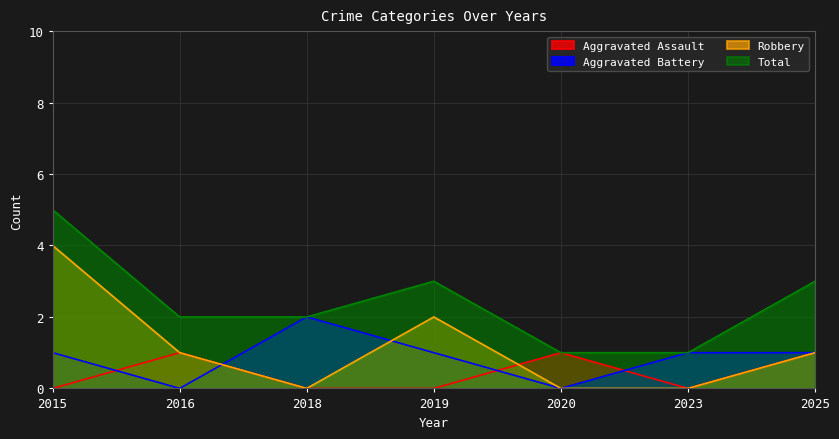

What are all the series names shown in the legend?

Aggravated Assault, Aggravated Battery, Robbery, Total